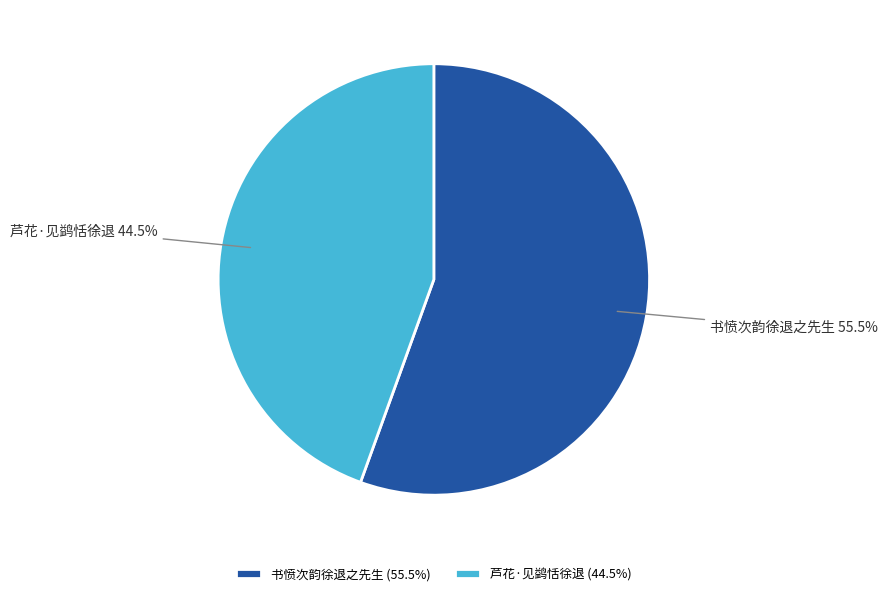

True or false: 芦花·见鹢恬徐退 accounts for 59% of the total.

False